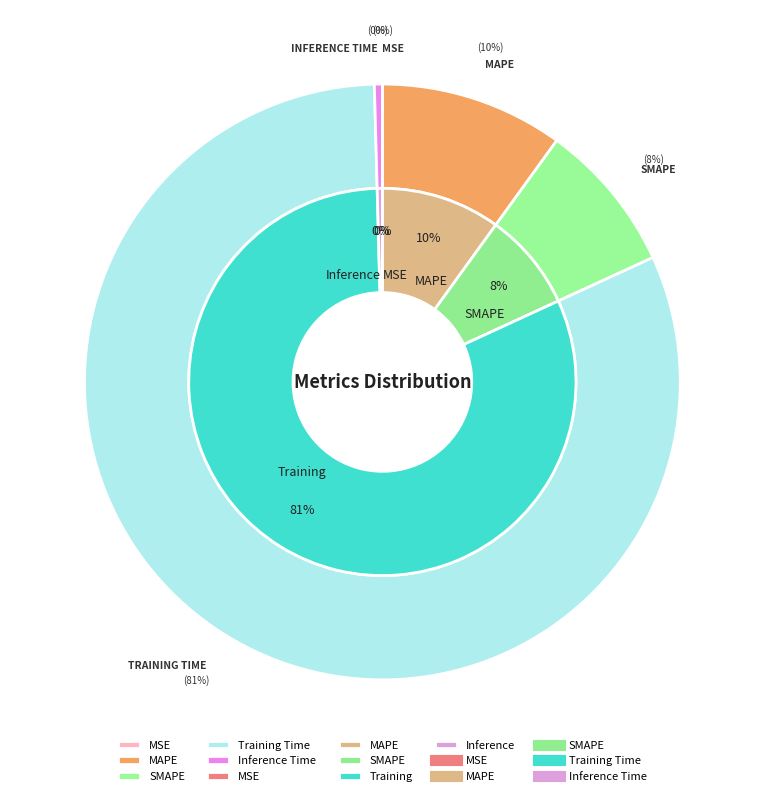

How many slices are in this pie chart?

5